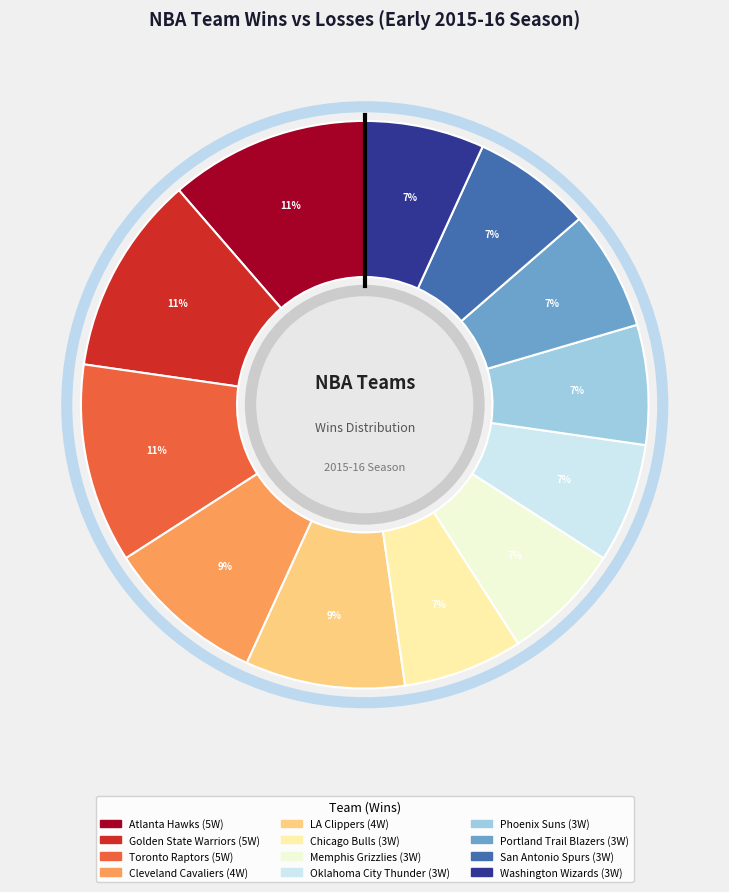

Does any single category account for the majority?

No